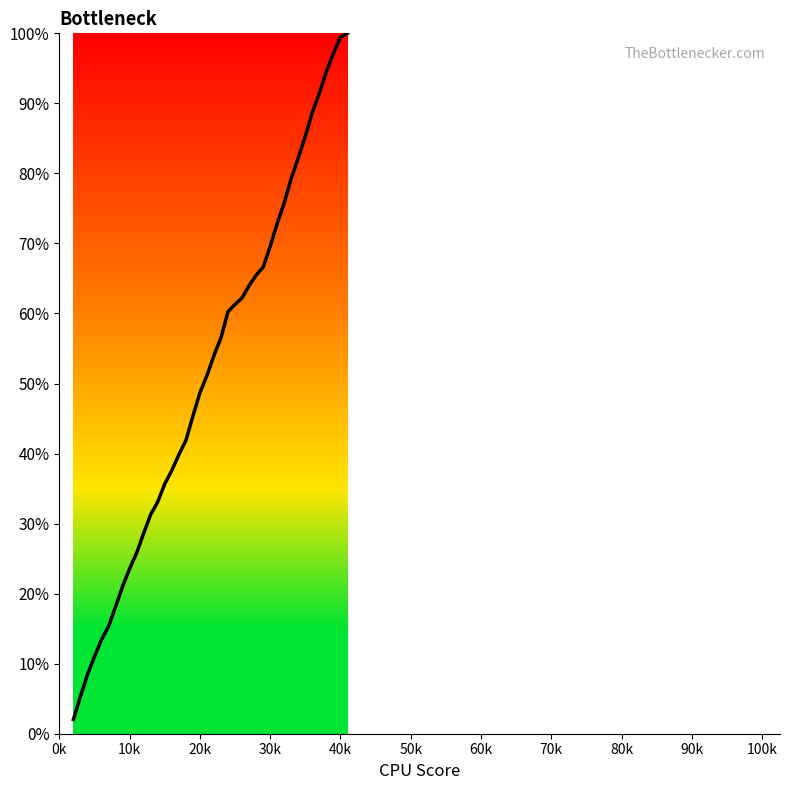

Does the chart display data point markers on the line(s)?

No